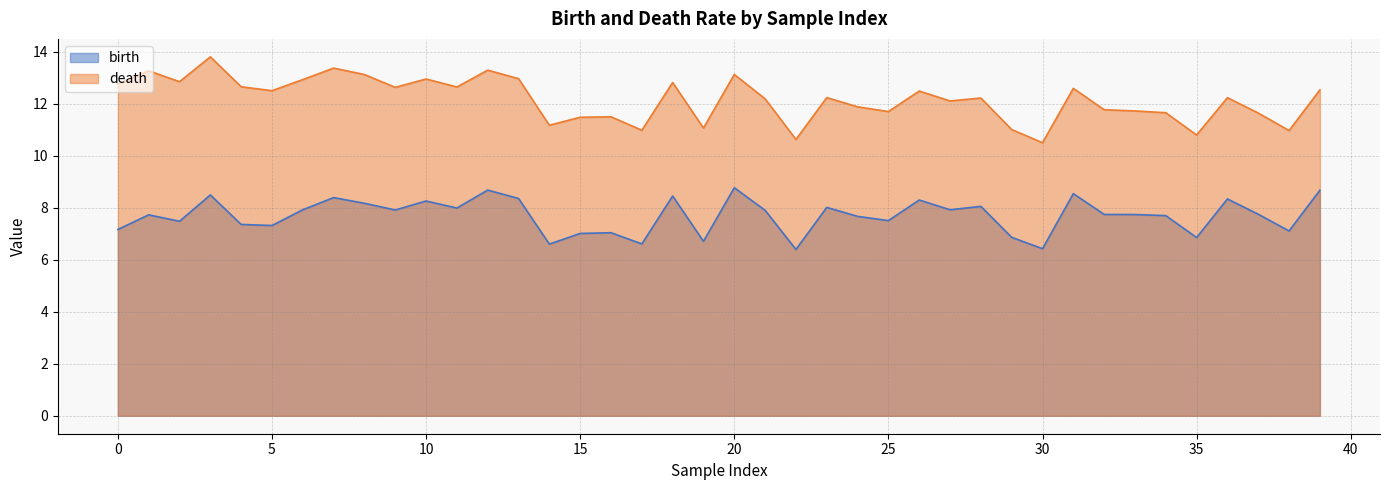

How many data points in death are above 12?

24